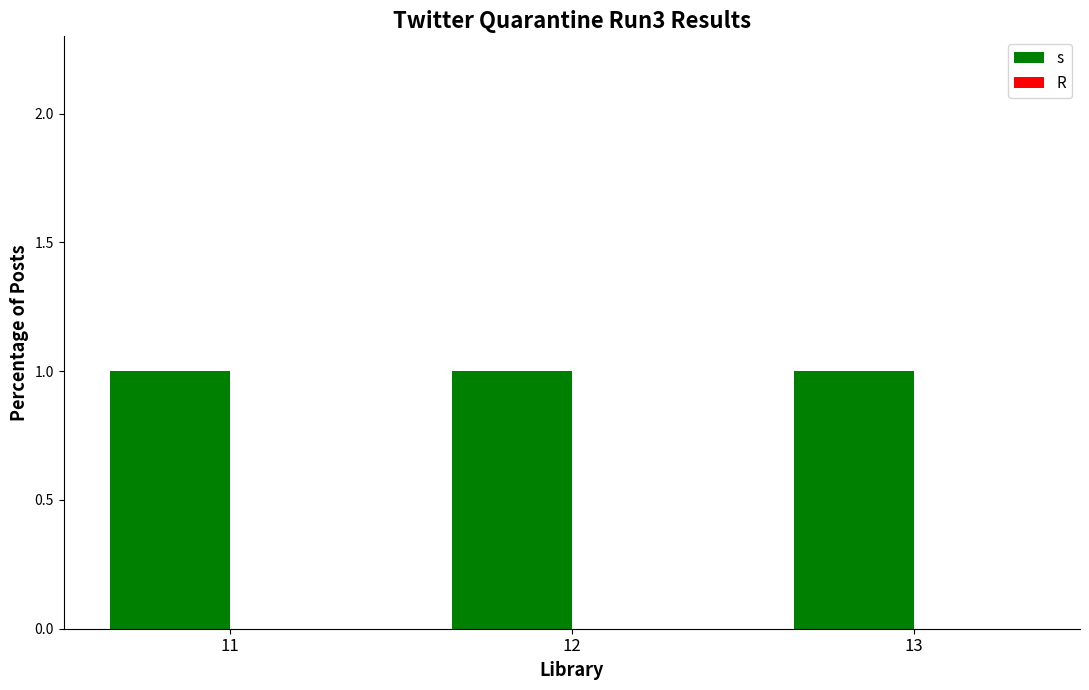

List the series in order of their peak value, lowest first.

R, s